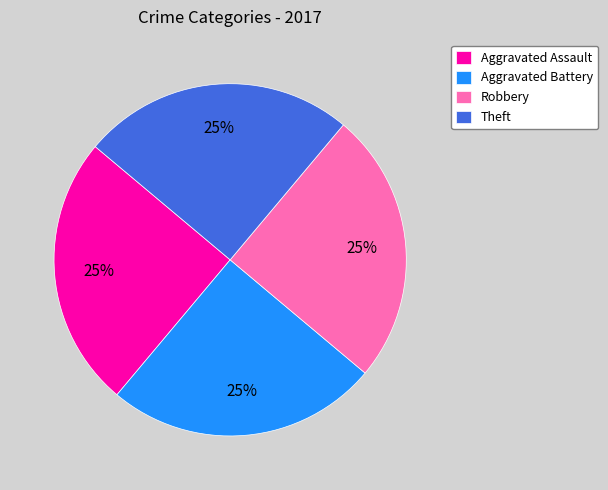

The Aggravated Assault slice represents 25% of the pie. True or false?

True